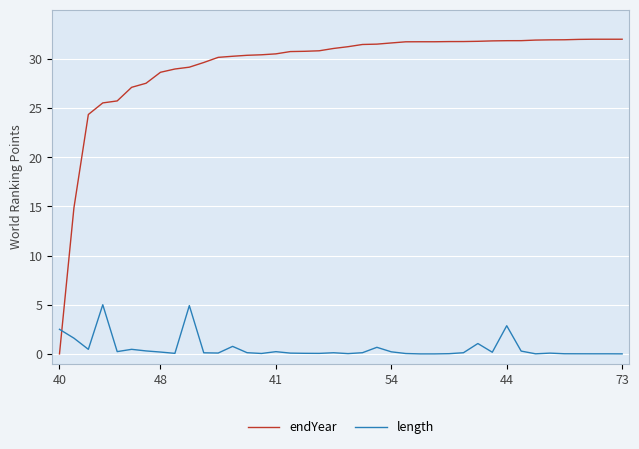

Does the chart display data point markers on the line(s)?

No